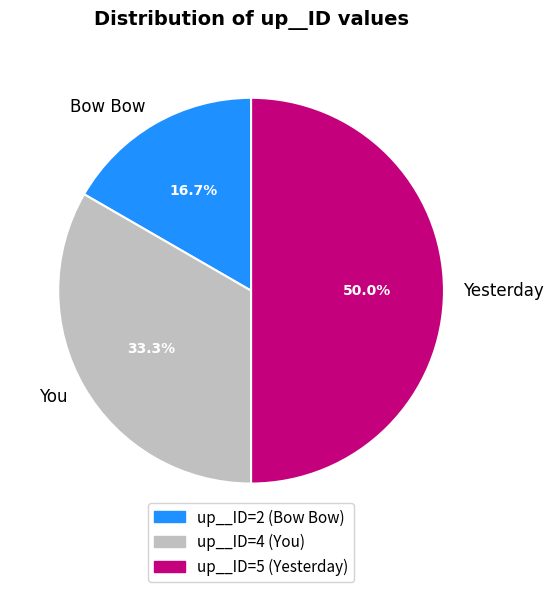

How many segments does this pie chart have?

3